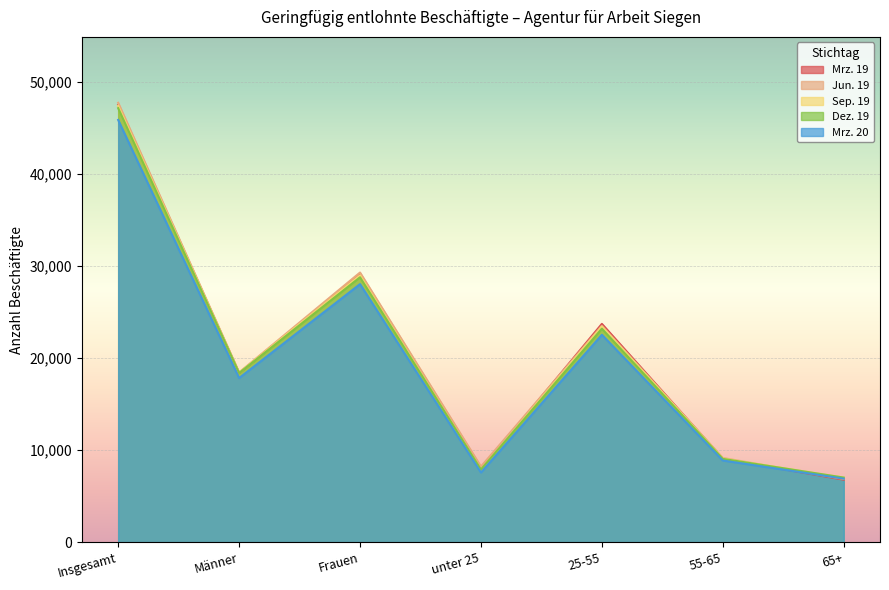

How many data points in Mrz. 20 are less than 17817?

3